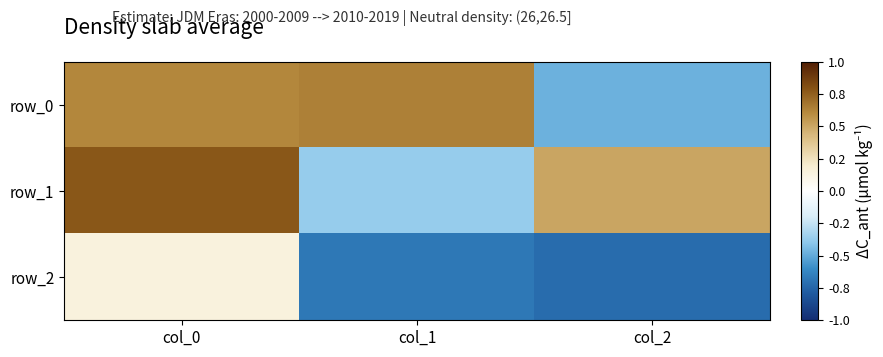

What is the sum of the row_1 values at col_2 and col_0?

1.3